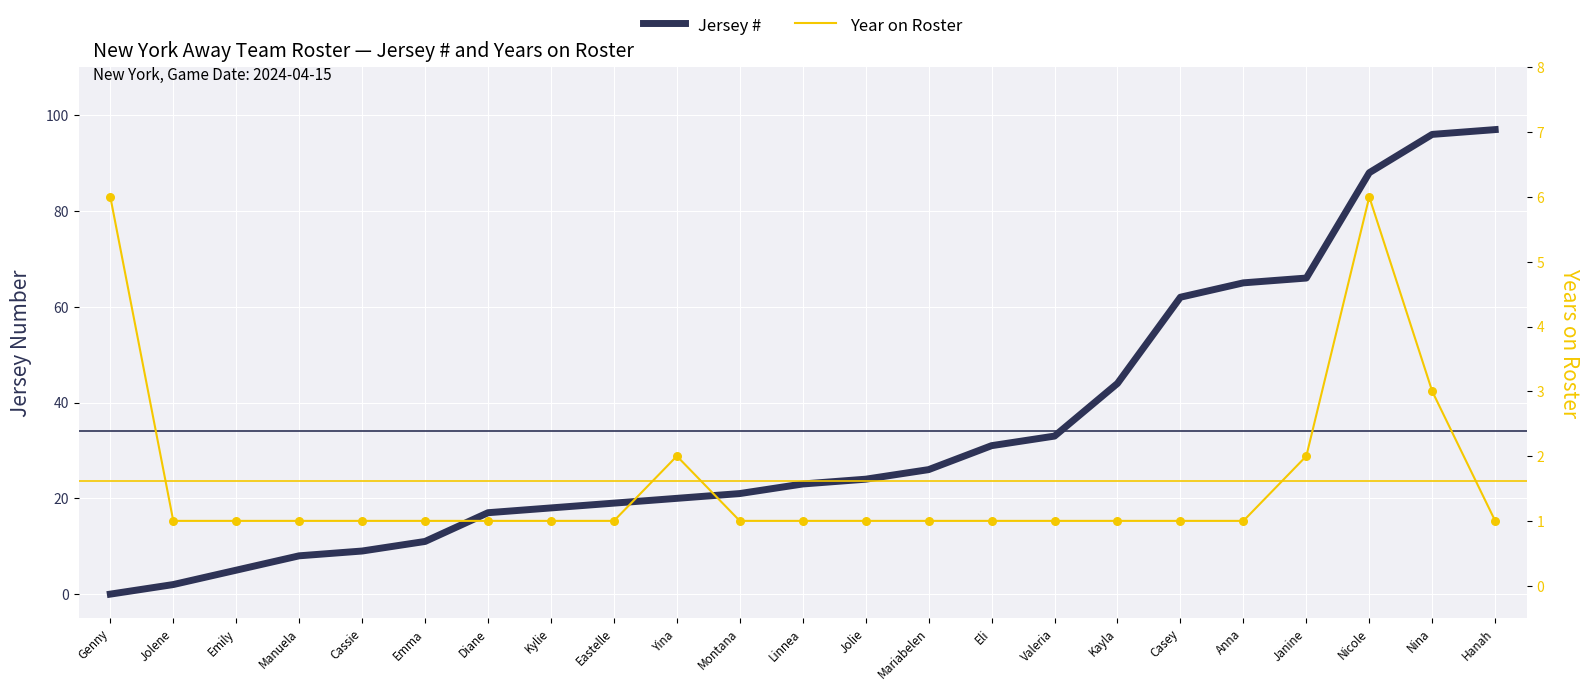

At how many categories does at least one series exceed 68?

3